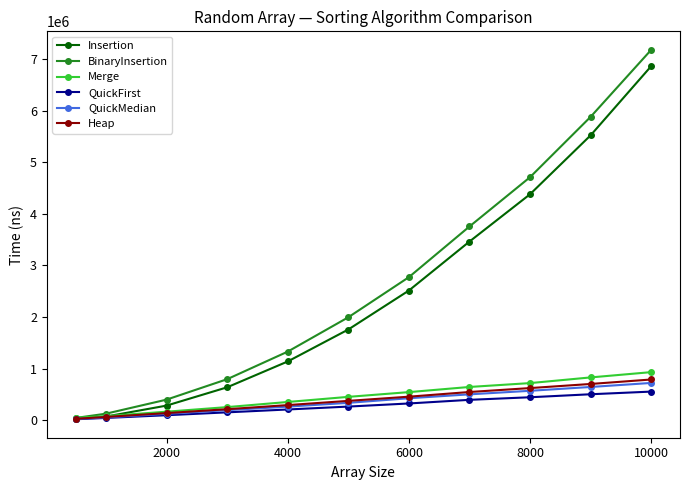

True or false: BinaryInsertion has more than 2 points higher than both neighbors.

False